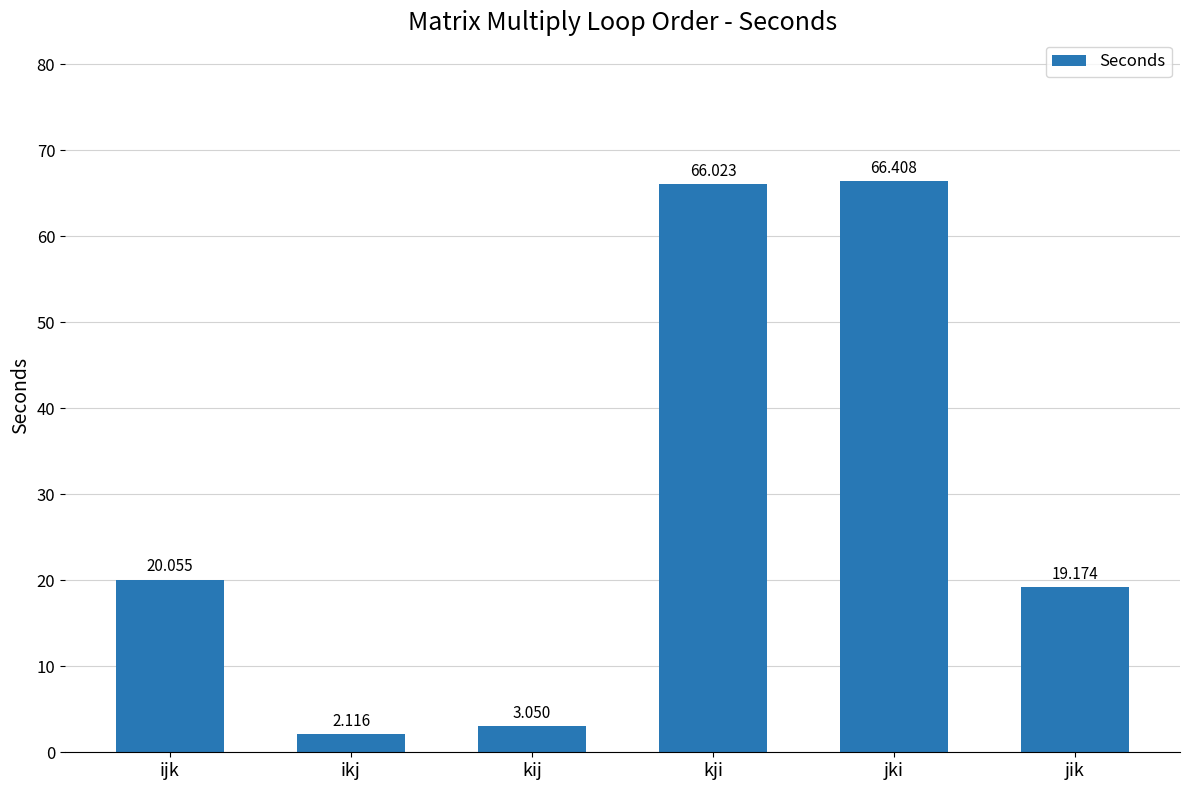

What position from the left is kji?

4